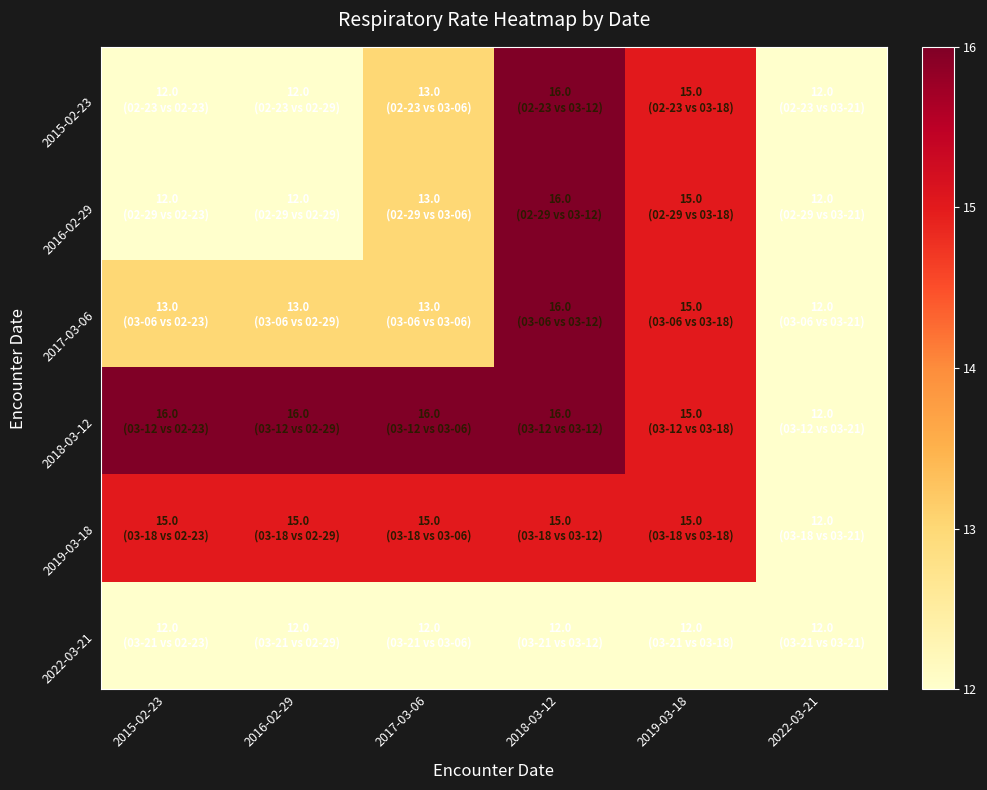

Between 2022-03-21 and 2019-03-18, which is larger?

2019-03-18